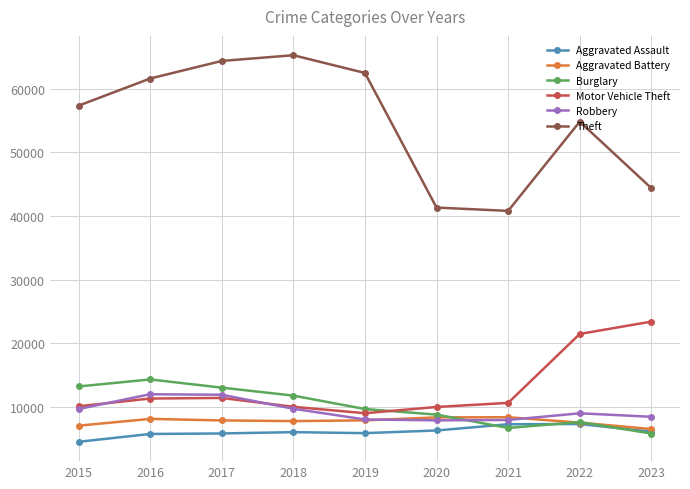

Which series has the largest total across all categories?

Theft